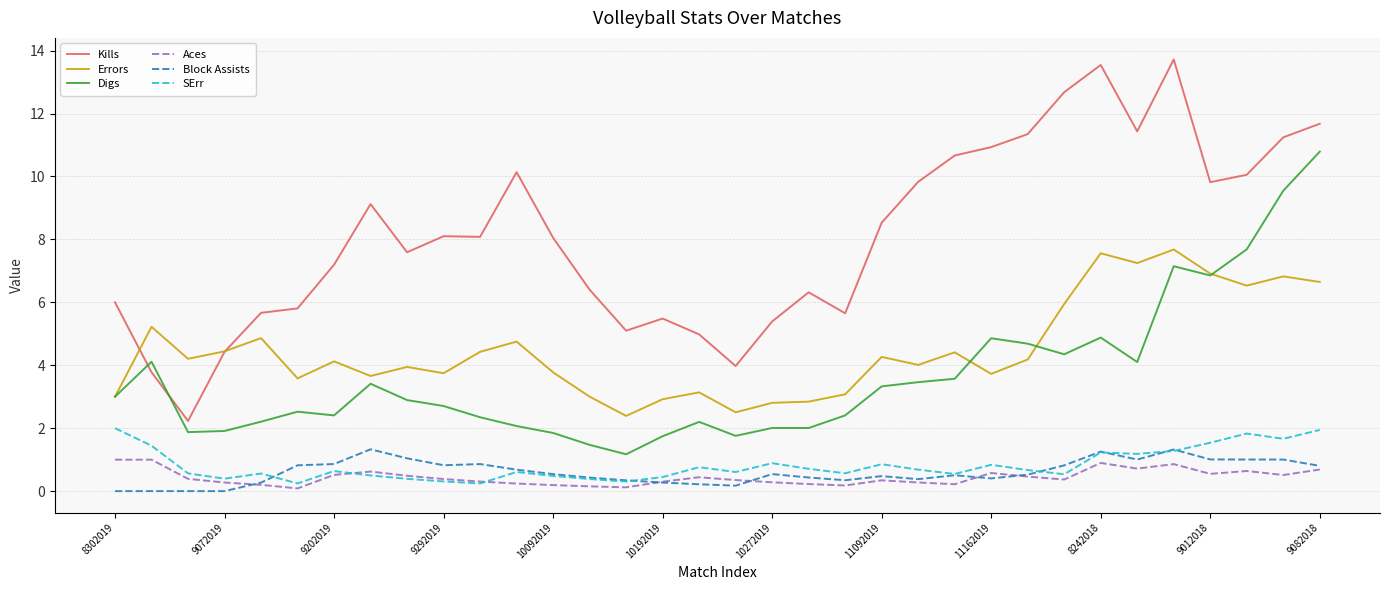

What is the lowest value of the Errors series?

2.4